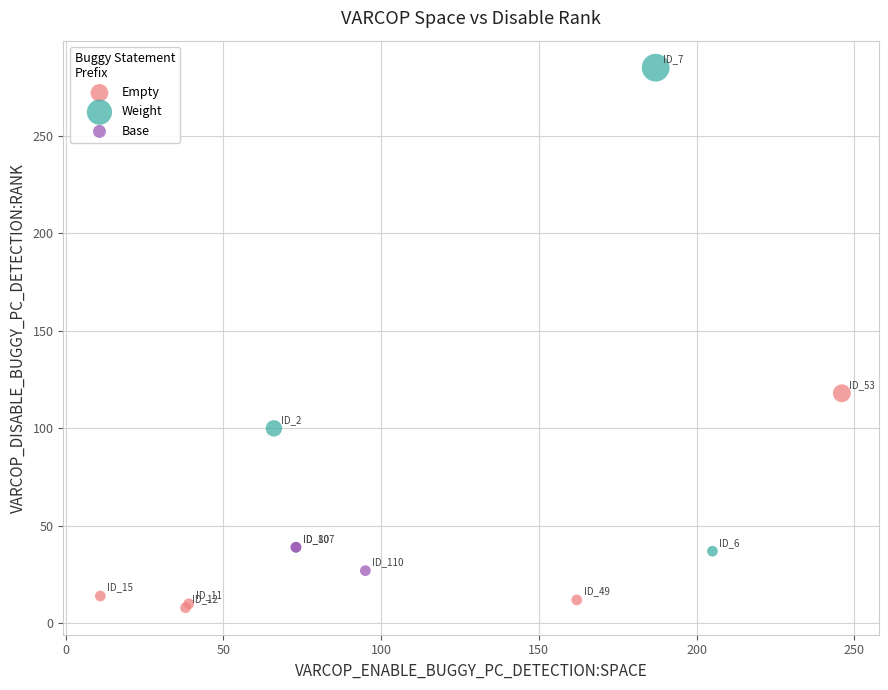

Which series has the largest Y range (max minus min)?

Weight